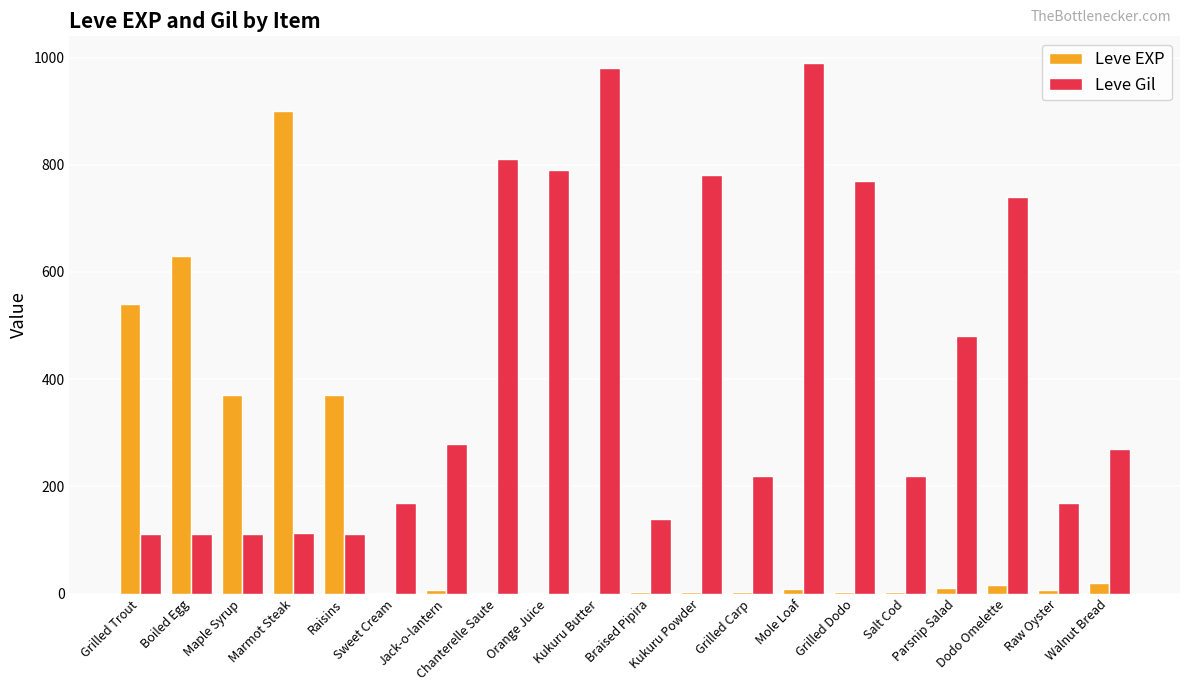

At which label does Leve Gil reach its peak?

Mole Loaf